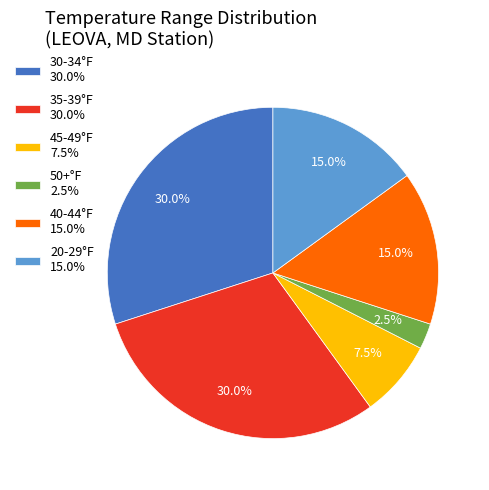

Does any single category account for the majority?

No